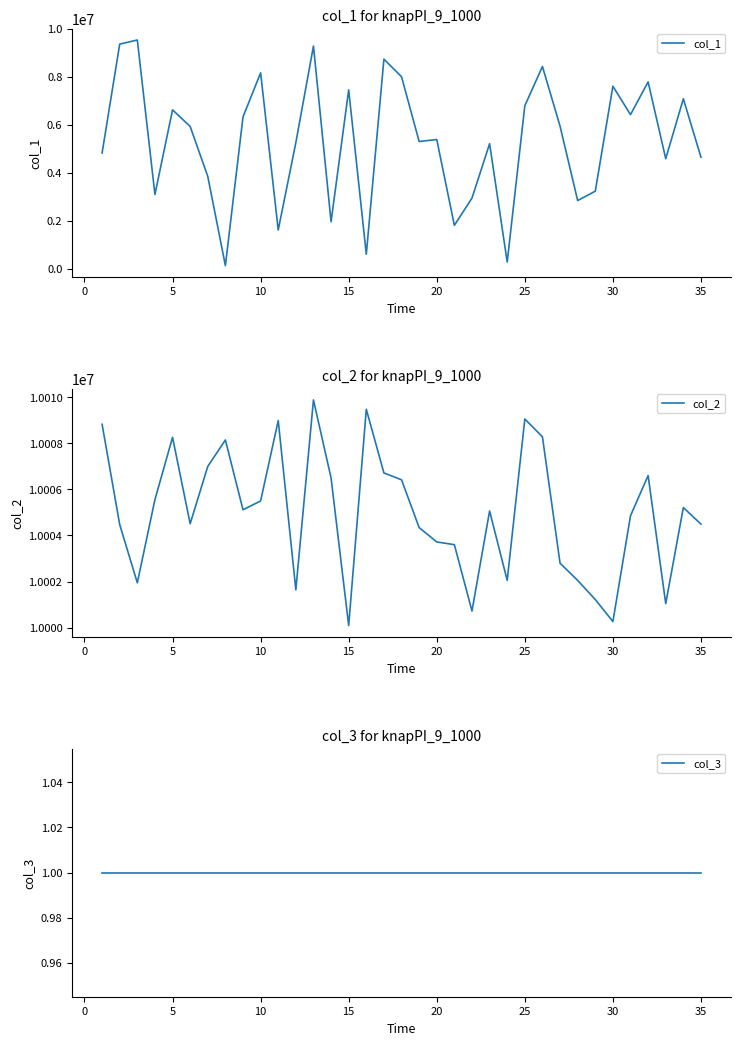

What is the difference between the second highest and minimum values in the col_2 series?

9369